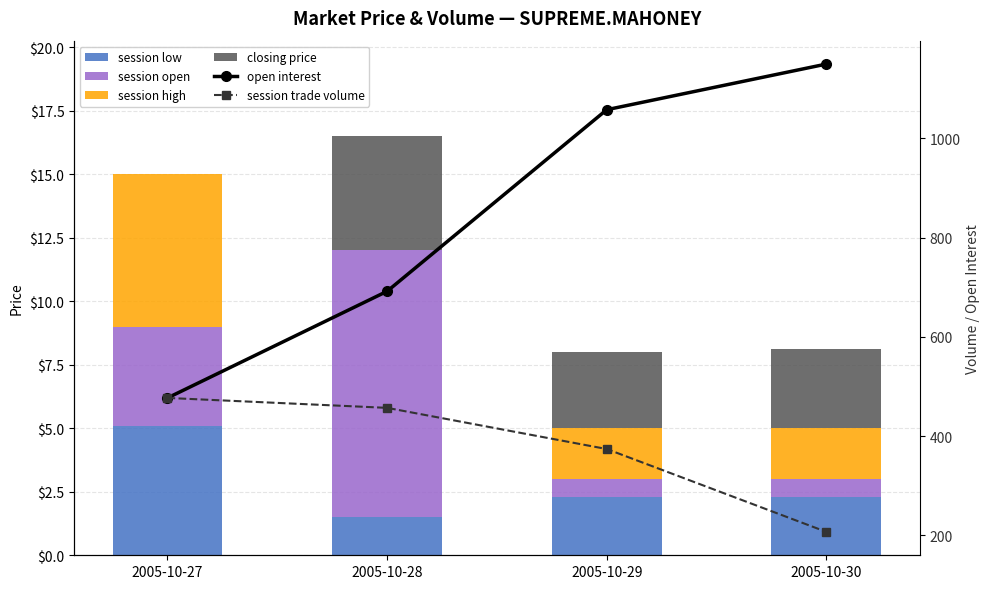

At 2005-10-28, list the series in order from smallest to largest.

session high, session low, closing price, session open, session trade volume, open interest